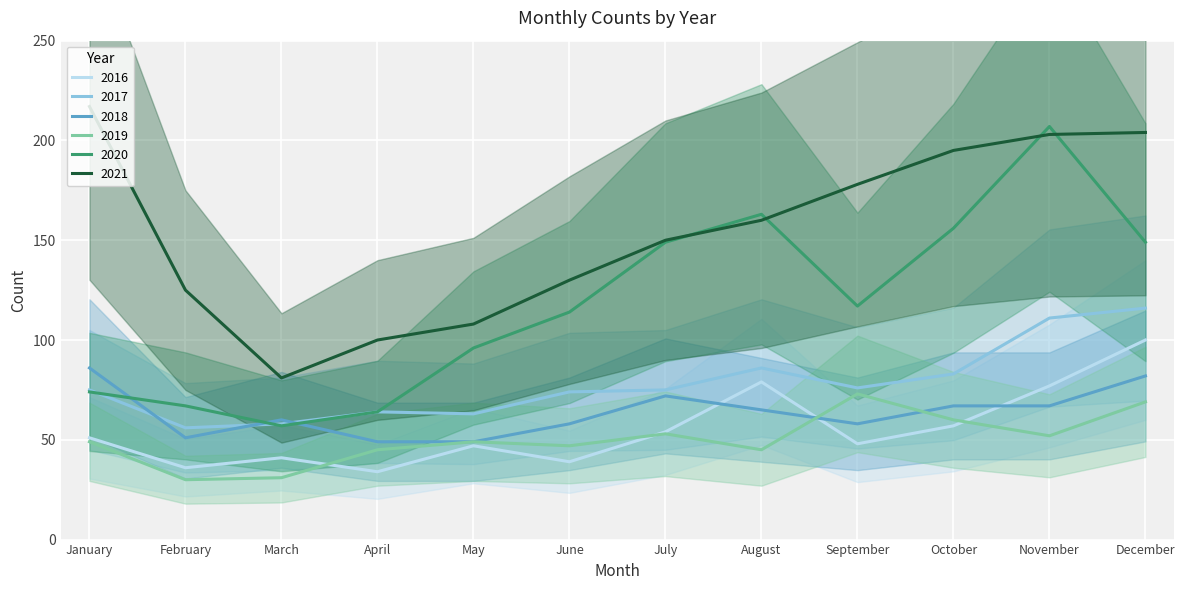

Is the value of 2021 at April greater than the value of 2018 at August?

Yes